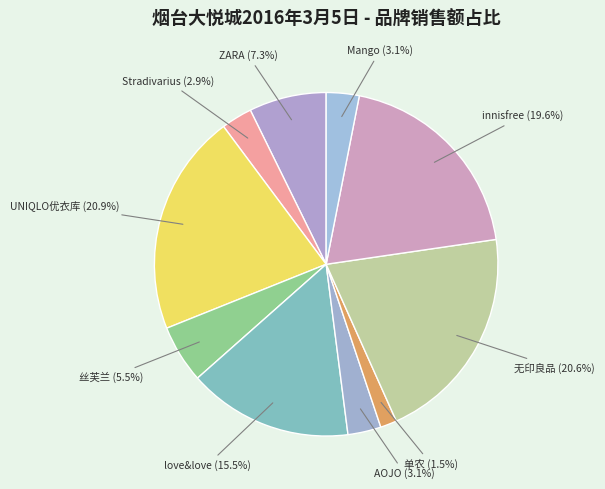

Which has a higher value, ZARA or Stradivarius?

ZARA